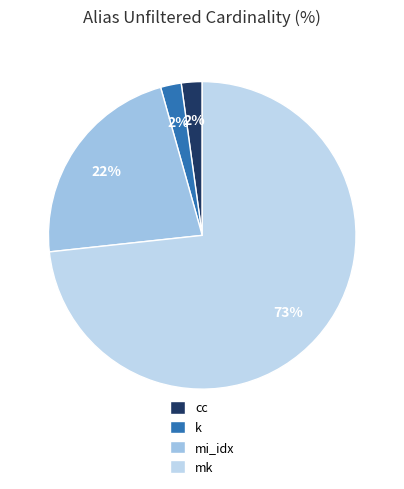

Is the sum of mk and cc greater than half?

Yes